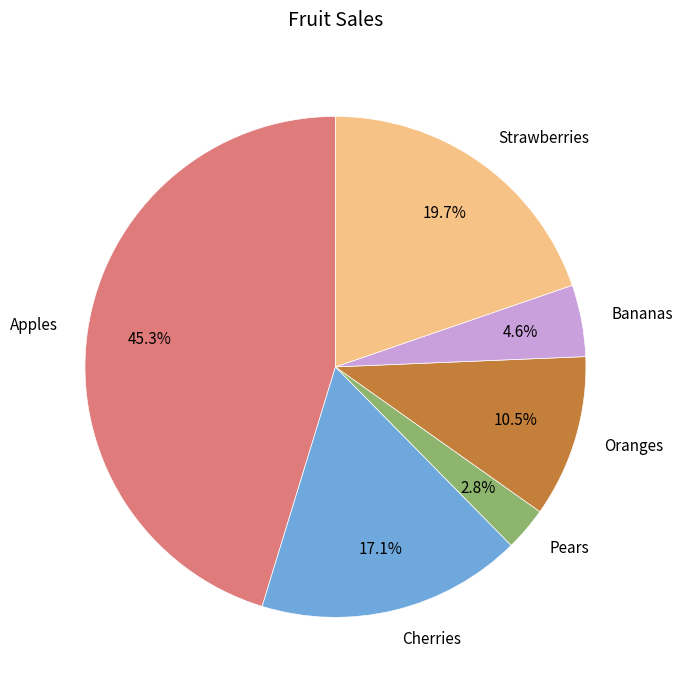

Is Bananas the majority of the pie?

No